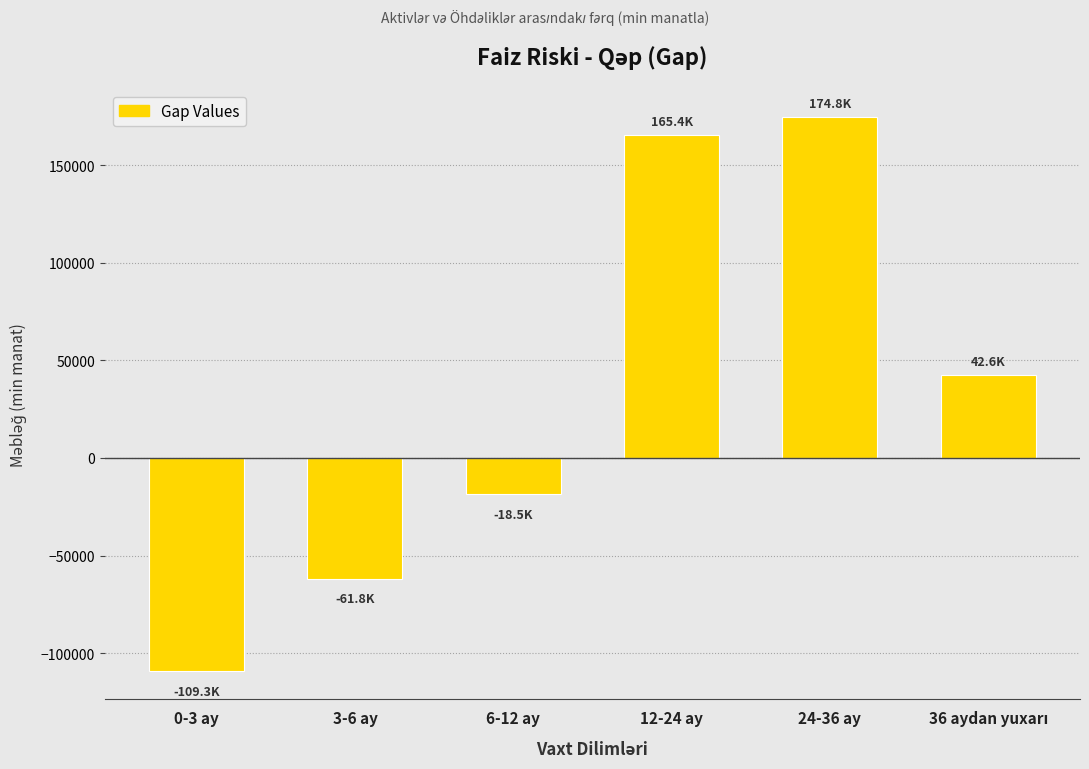

Reading right to left, what are all the values shown in this chart?

42602.0	174761.2	165423.7	-18474.9	-61800.9	-109315.2